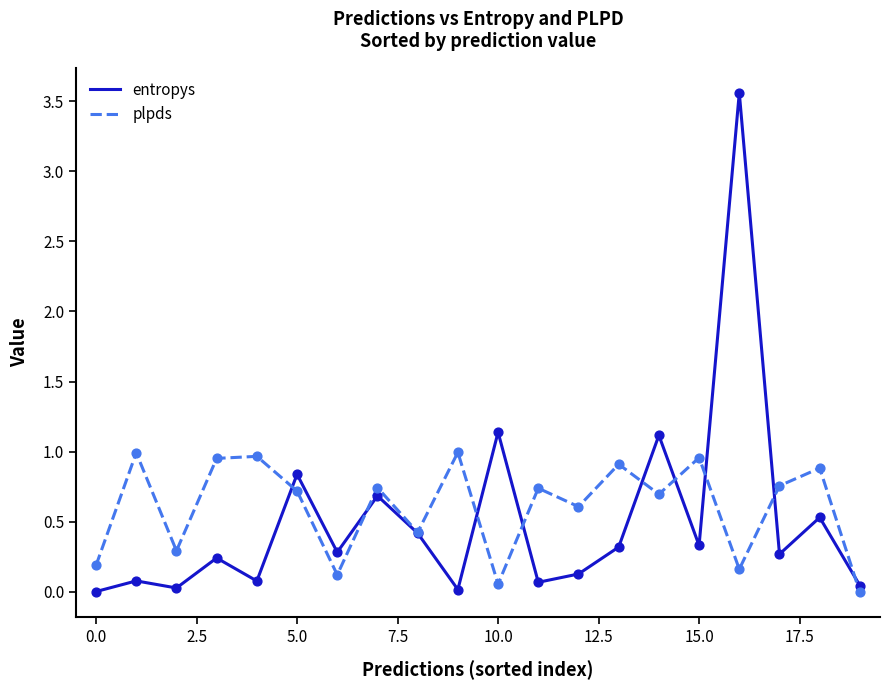

Which series has the largest range (max minus min)?

entropys